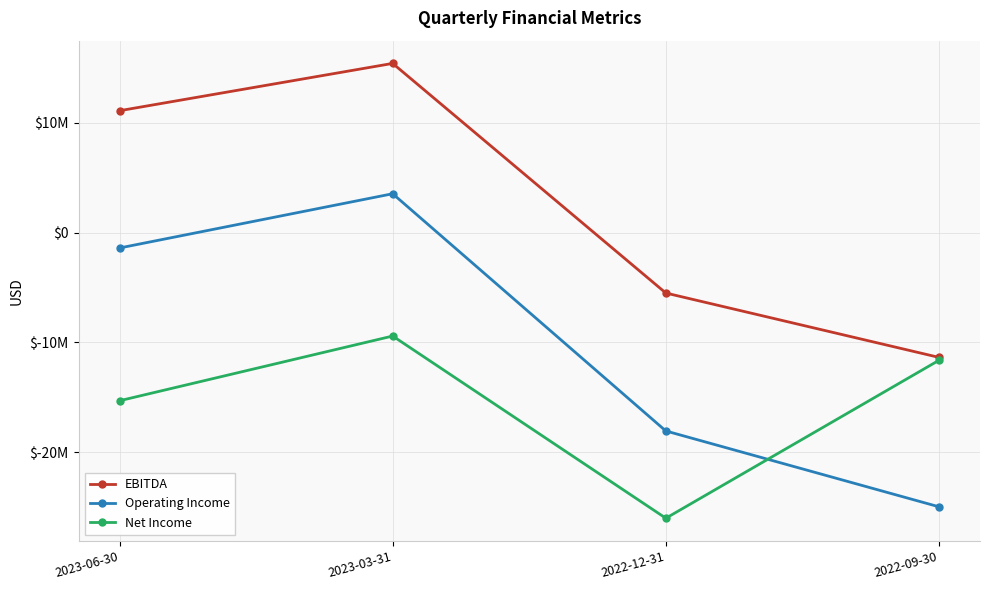

The Operating Income series shows -15387329 at 2022-09-30. True or false?

False